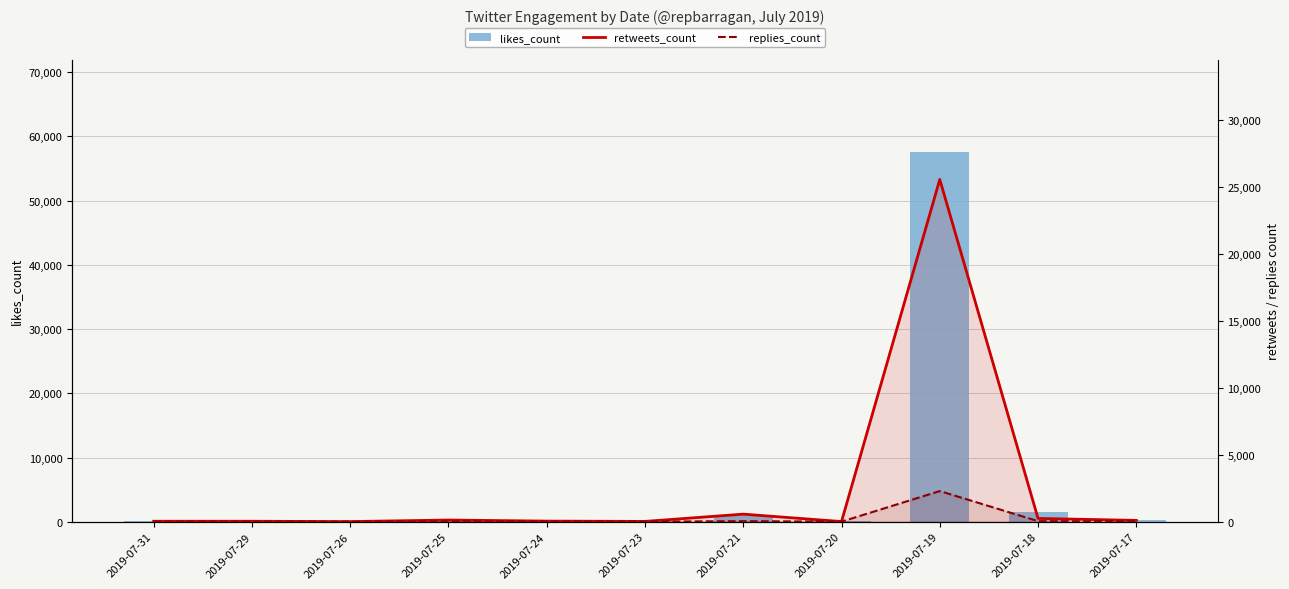

What are all the series names shown in the legend?

likes_count, retweets_count, replies_count